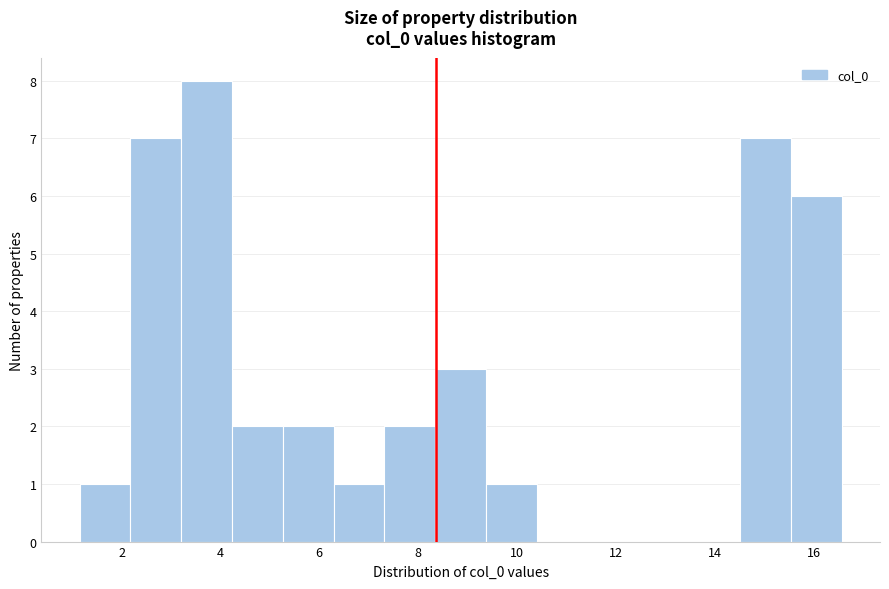

Reading left to right, list every bar in this chart as the range it spans on the x-axis followed by its height. Neither the bar edges nor the heights are printed on the chart, so give them approximately, as read against the axes.

1.2 to 2.2: 1
2.2 to 3.2: 7
3.2 to 4.2: 8
4.2 to 5.2: 2
5.2 to 6.2: 2
6.2 to 7.4: 1
7.4 to 8.4: 2
8.4 to 9.4: 3
9.4 to 10.4: 1
10.4 to 11.4: 0
11.4 to 12.4: 0
12.4 to 13.4: 0
13.4 to 14.6: 0
14.6 to 15.6: 7
15.6 to 16.6: 6